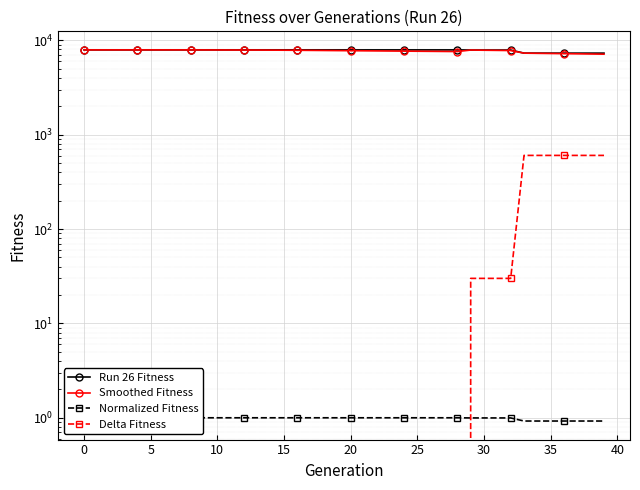

What is the value of the Run 26 Fitness point at the 1st from the left?

7915.0